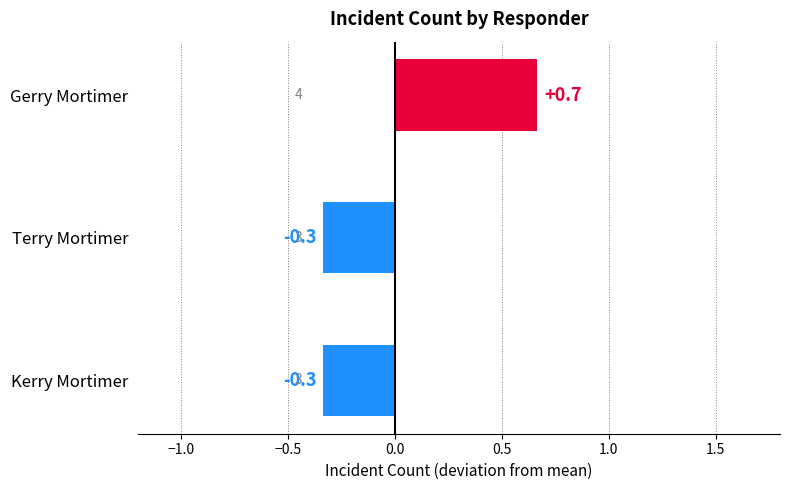

How many values are below 0?

2